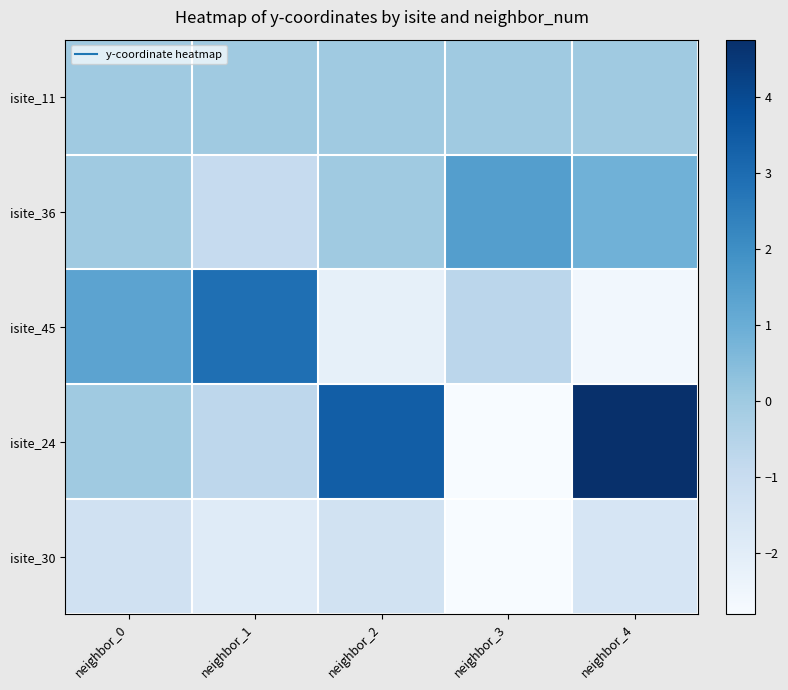

How many data points does each series have?

5